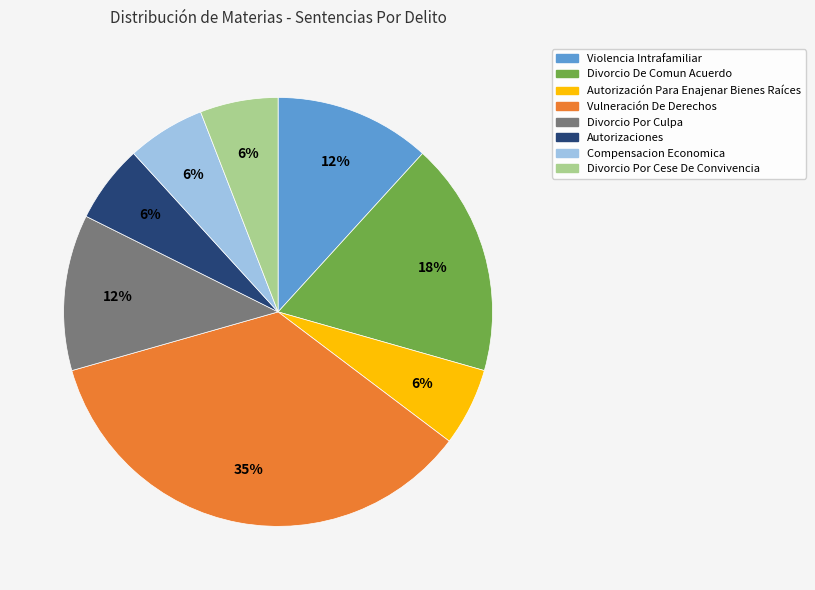

To the nearest percent, what portion does Divorcio De Comun Acuerdo represent?

18%